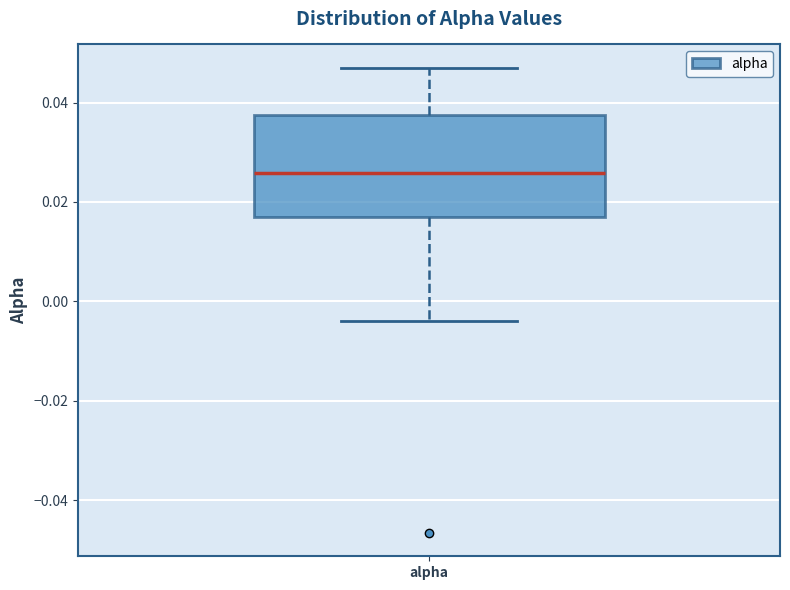

Transcribe this box plot: give where the median line is, the range the box spans, and where the two whiskers end, as read against the y-axis. The values are not printed on the chart, so give them approximately, as read against the axis.

median 0.026, box 0.016 to 0.038, whiskers -0.004 to 0.048